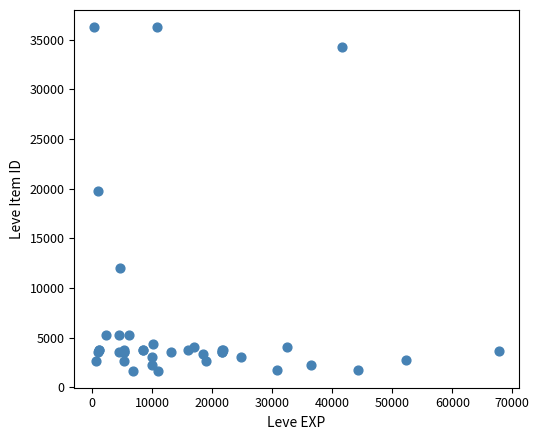

What Y value in the scatter plot is closest to 18967?

19744